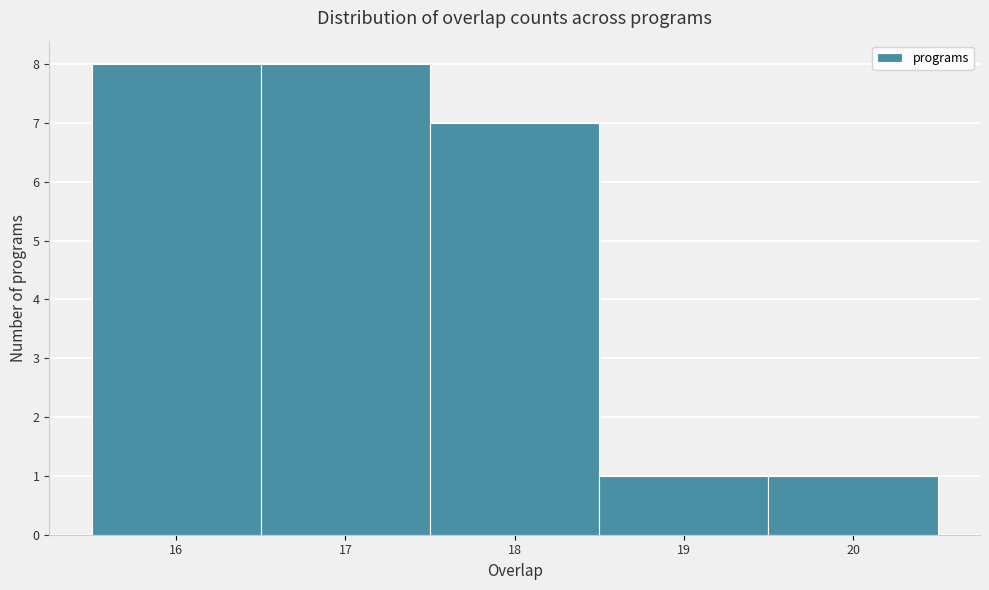

Reading left to right, list every bar in this chart as the range it spans on the x-axis followed by its height. The values are not printed on the chart, so give them approximately, as read against the axis.

15.5 to 16.5: 8
16.5 to 17.5: 8
17.5 to 18.5: 7
18.5 to 19.5: 1
19.5 to 20.5: 1